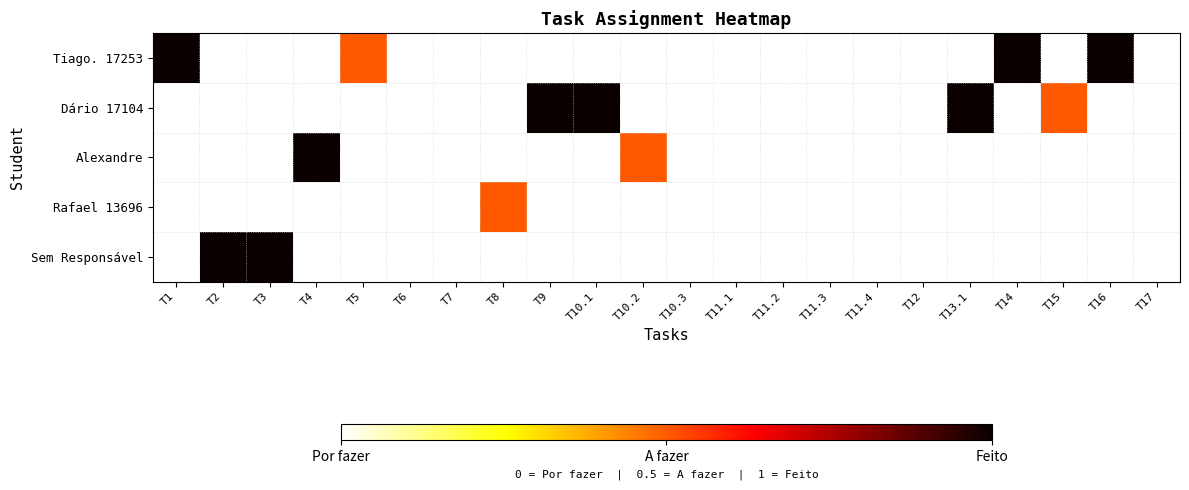

List the series in order of their peak value, highest first.

Tiago. 17253, Dário 17104, Alexandre, Rafael 13696, Sem Responsável